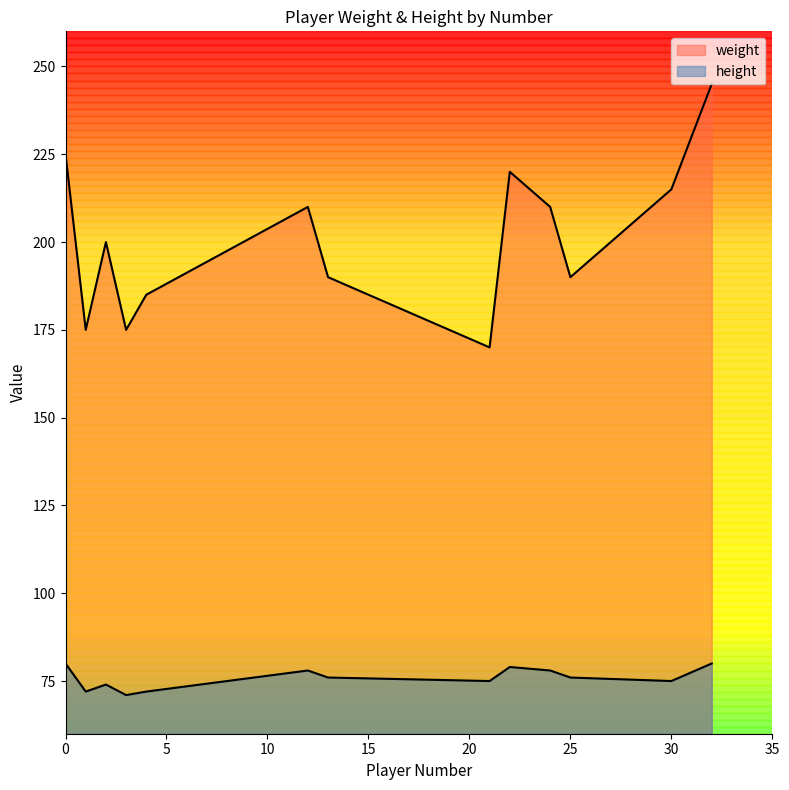

The height series shows 72 at 4. True or false?

True